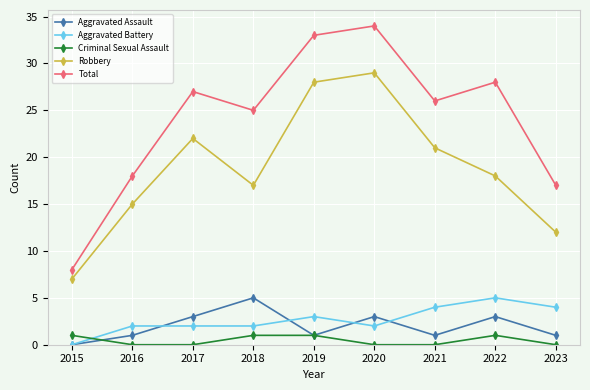

At which category does Total reach its first local peak?

2017